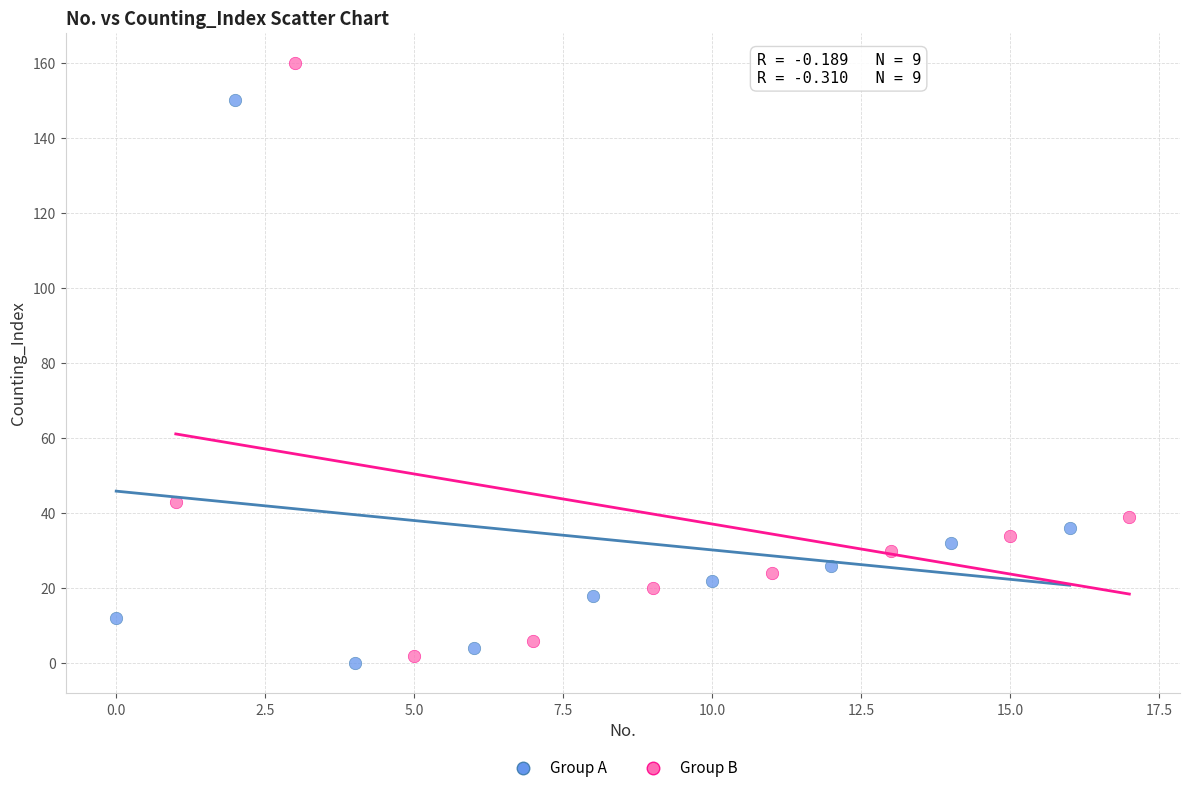

Which series has the widest spread of Y values?

Group B